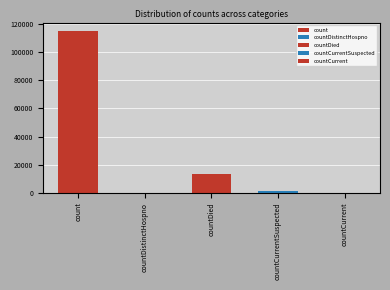

Where is the data nearest to the value 57689?

countDied